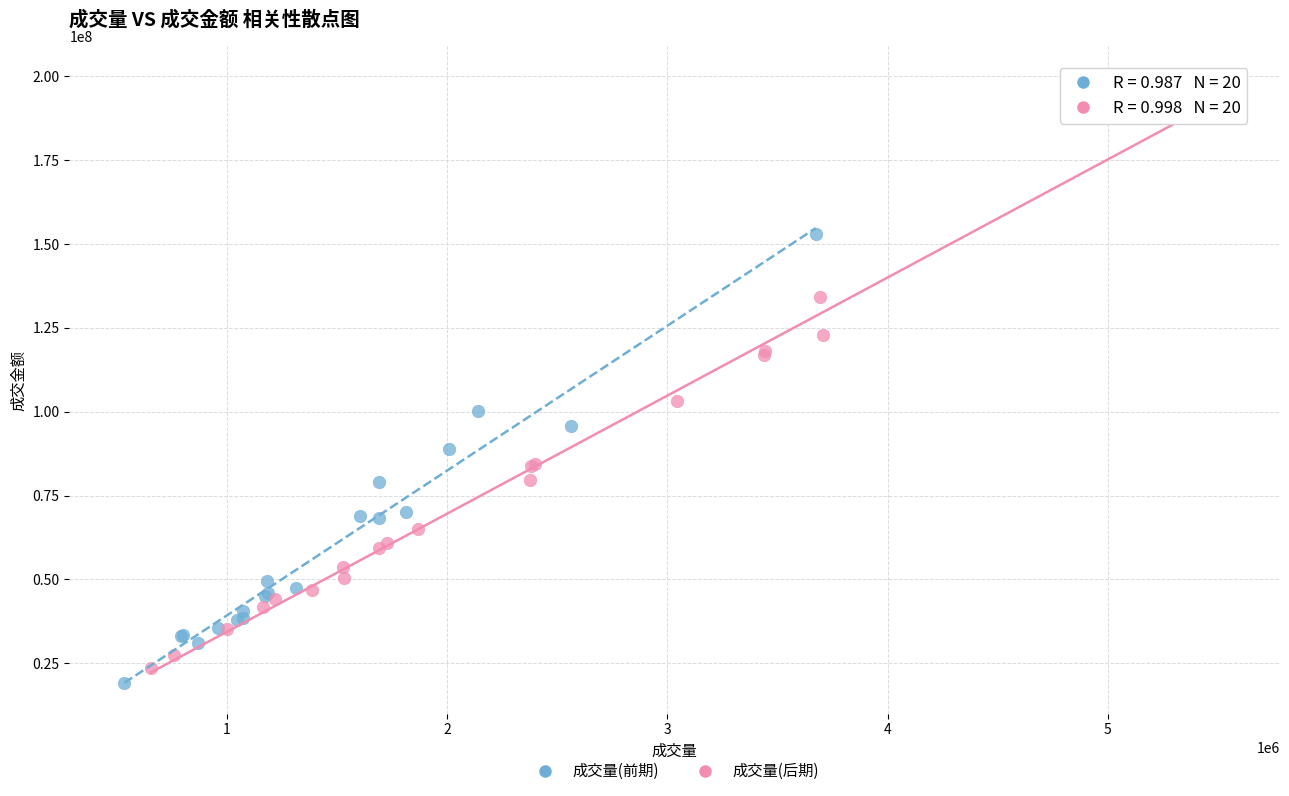

Which series contains the highest Y value?

成交量(后期)